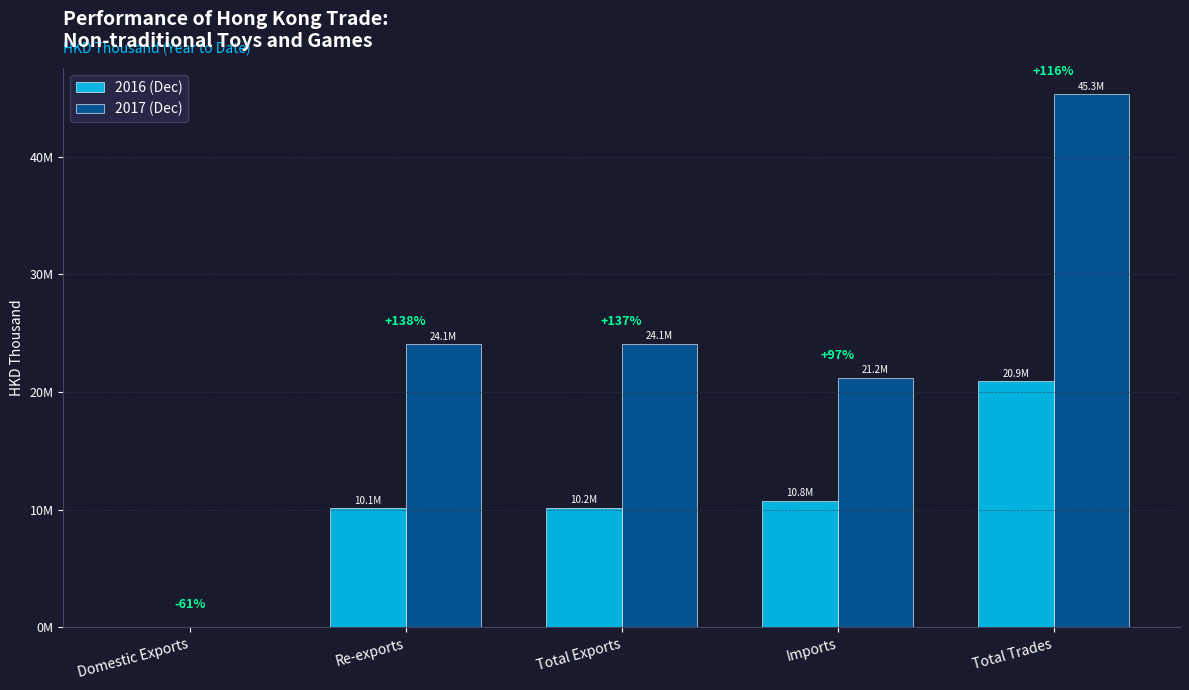

Which series has the largest range (max minus min)?

2017 (Dec)